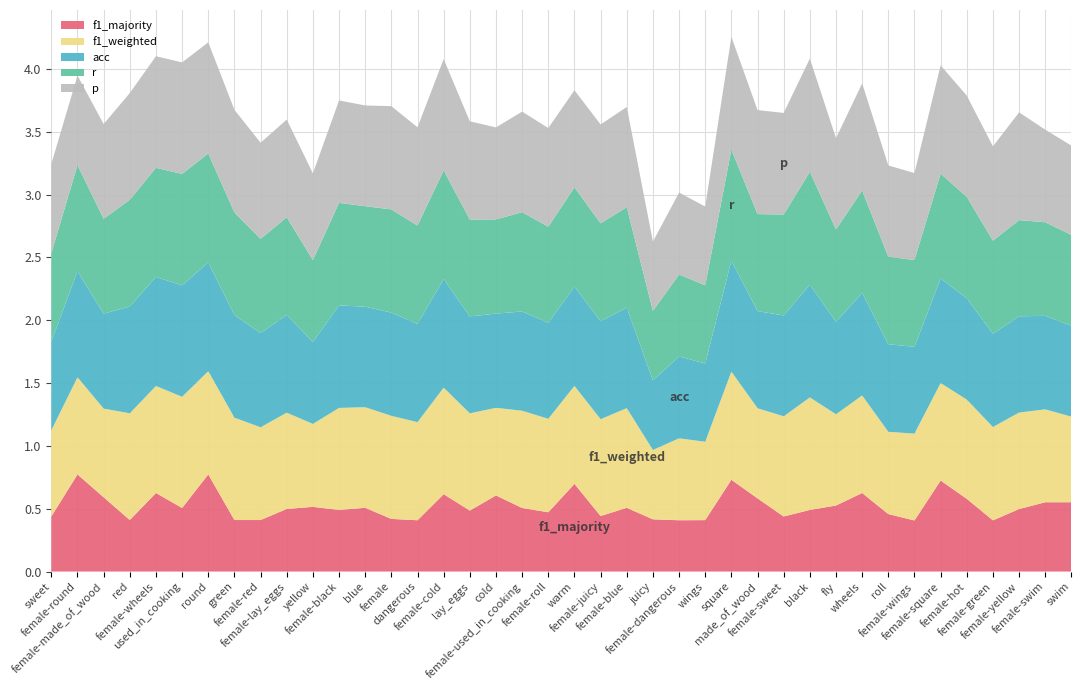

Reading right to left, list all the values displayed in this chart.

p: swim=0.7	female-swim=0.7	female-yellow=0.9	female-green=0.8	female-hot=0.8	female-square=0.9	female-wings=0.7	roll=0.7	wheels=0.9	fly=0.7	black=0.9	female-sweet=0.8	made_of_wood=0.8	square=0.9	wings=0.6	female-dangerous=0.7	juicy=0.6	female-blue=0.8	female-juicy=0.8	warm=0.8	female-roll=0.8	female-used_in_cooking=0.8	cold=0.7	lay_eggs=0.8	female-cold=0.9	dangerous=0.8	female=0.8	blue=0.8	female-black=0.8	yellow=0.7	female-lay_eggs=0.8	female-red=0.8	green=0.8	round=0.9	used_in_cooking=0.9	female-wheels=0.9	red=0.8	female-made_of_wood=0.8	female-round=0.7	sweet=0.7
r: swim=0.7	female-swim=0.7	female-yellow=0.8	female-green=0.7	female-hot=0.8	female-square=0.8	female-wings=0.7	roll=0.7	wheels=0.8	fly=0.7	black=0.9	female-sweet=0.8	made_of_wood=0.8	square=0.9	wings=0.6	female-dangerous=0.7	juicy=0.6	female-blue=0.8	female-juicy=0.8	warm=0.8	female-roll=0.8	female-used_in_cooking=0.8	cold=0.8	lay_eggs=0.8	female-cold=0.9	dangerous=0.8	female=0.8	blue=0.8	female-black=0.8	yellow=0.7	female-lay_eggs=0.8	female-red=0.8	green=0.8	round=0.9	used_in_cooking=0.9	female-wheels=0.9	red=0.8	female-made_of_wood=0.8	female-round=0.8	sweet=0.7
f1_weighted: swim=0.7	female-swim=0.7	female-yellow=0.8	female-green=0.7	female-hot=0.8	female-square=0.8	female-wings=0.7	roll=0.7	wheels=0.8	fly=0.7	black=0.9	female-sweet=0.8	made_of_wood=0.7	square=0.9	wings=0.6	female-dangerous=0.7	juicy=0.6	female-blue=0.8	female-juicy=0.8	warm=0.8	female-roll=0.7	female-used_in_cooking=0.8	cold=0.7	lay_eggs=0.8	female-cold=0.8	dangerous=0.8	female=0.8	blue=0.8	female-black=0.8	yellow=0.7	female-lay_eggs=0.8	female-red=0.7	green=0.8	round=0.8	used_in_cooking=0.9	female-wheels=0.9	red=0.8	female-made_of_wood=0.7	female-round=0.8	sweet=0.7
acc: swim=0.7	female-swim=0.7	female-yellow=0.8	female-green=0.7	female-hot=0.8	female-square=0.8	female-wings=0.7	roll=0.7	wheels=0.8	fly=0.7	black=0.9	female-sweet=0.8	made_of_wood=0.8	square=0.9	wings=0.6	female-dangerous=0.7	juicy=0.6	female-blue=0.8	female-juicy=0.8	warm=0.8	female-roll=0.8	female-used_in_cooking=0.8	cold=0.8	lay_eggs=0.8	female-cold=0.9	dangerous=0.8	female=0.8	blue=0.8	female-black=0.8	yellow=0.7	female-lay_eggs=0.8	female-red=0.8	green=0.8	round=0.9	used_in_cooking=0.9	female-wheels=0.9	red=0.8	female-made_of_wood=0.8	female-round=0.8	sweet=0.7
f1_majority: swim=0.6	female-swim=0.6	female-yellow=0.5	female-green=0.4	female-hot=0.6	female-square=0.7	female-wings=0.4	roll=0.5	wheels=0.6	fly=0.5	black=0.5	female-sweet=0.4	made_of_wood=0.6	square=0.7	wings=0.4	female-dangerous=0.4	juicy=0.4	female-blue=0.5	female-juicy=0.4	warm=0.7	female-roll=0.5	female-used_in_cooking=0.5	cold=0.6	lay_eggs=0.5	female-cold=0.6	dangerous=0.4	female=0.4	blue=0.5	female-black=0.5	yellow=0.5	female-lay_eggs=0.5	female-red=0.4	green=0.4	round=0.8	used_in_cooking=0.5	female-wheels=0.6	red=0.4	female-made_of_wood=0.6	female-round=0.8	sweet=0.4